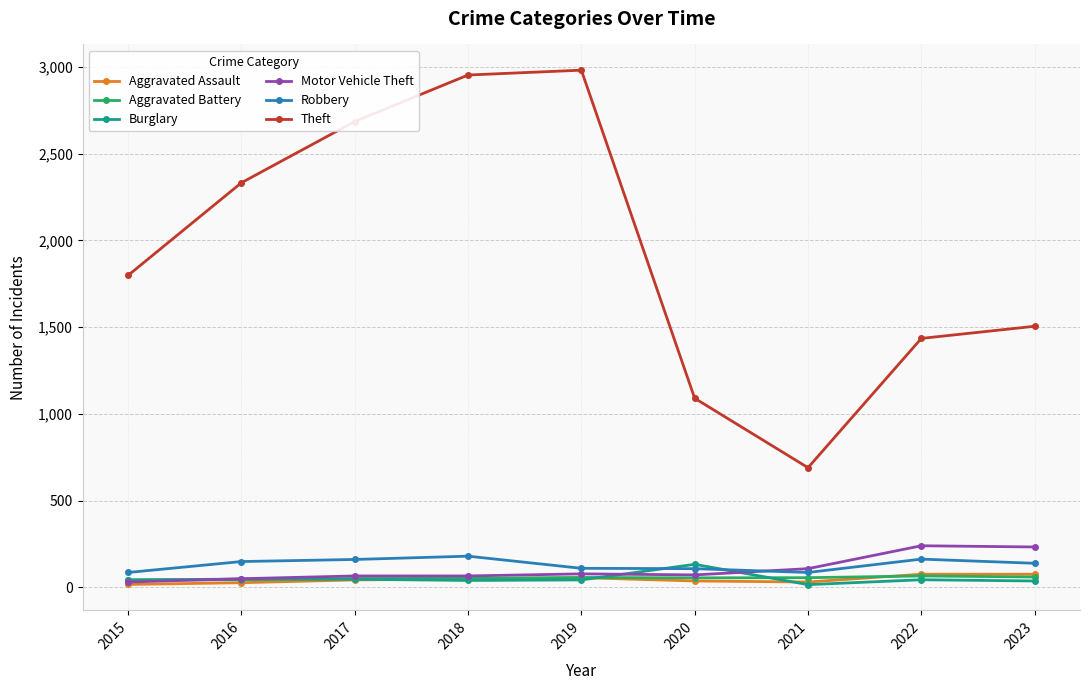

Which series has the largest total across all categories?

Theft